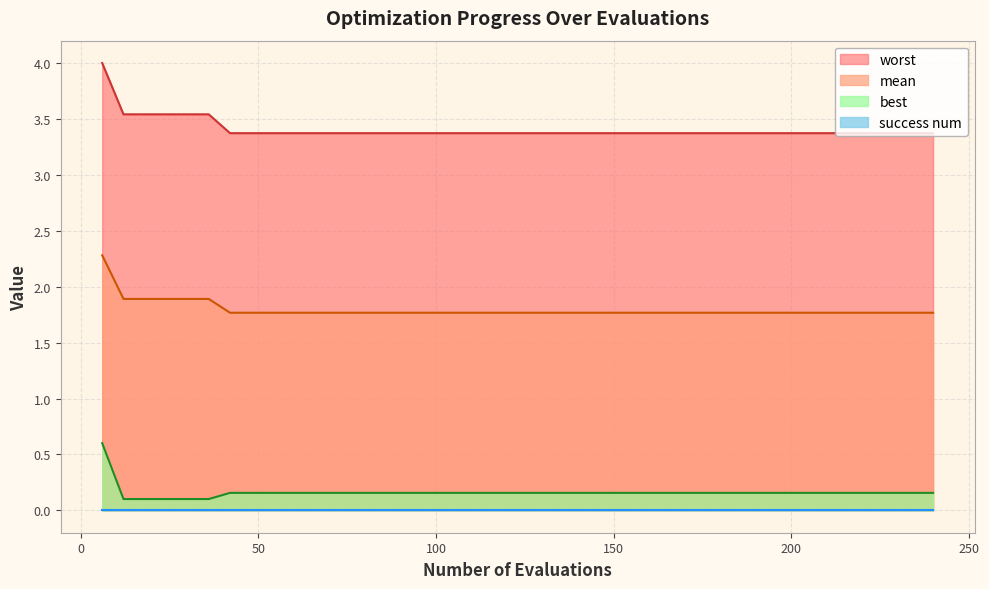

True or false: best and mean intersect in this chart.

False